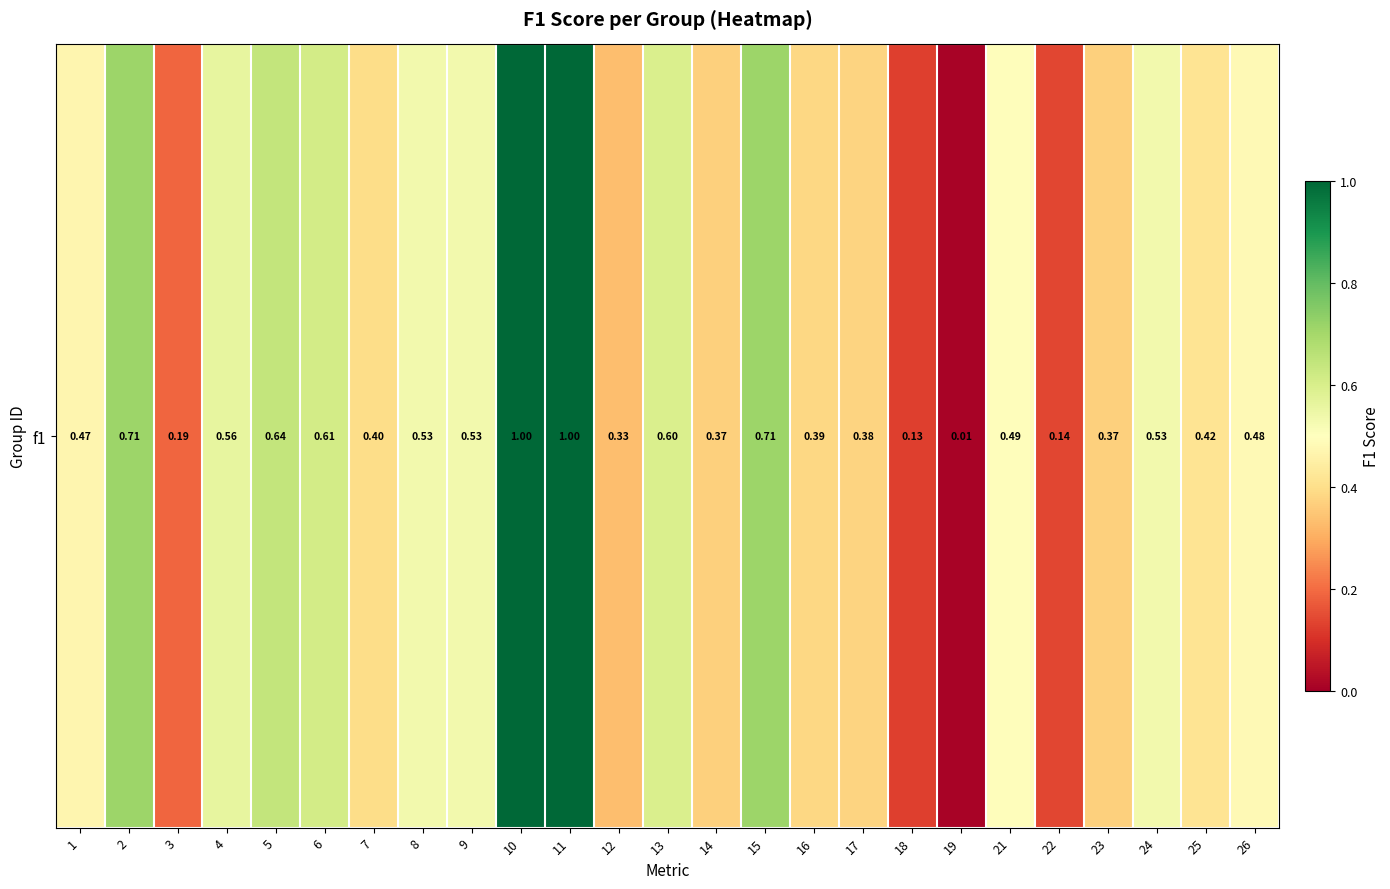

List the labels in order of value, largest first.

10, 11, 2, 15, 5, 6, 13, 4, 9, 8, 24, 21, 26, 1, 25, 7, 16, 17, 14, 23, 12, 3, 22, 18, 19